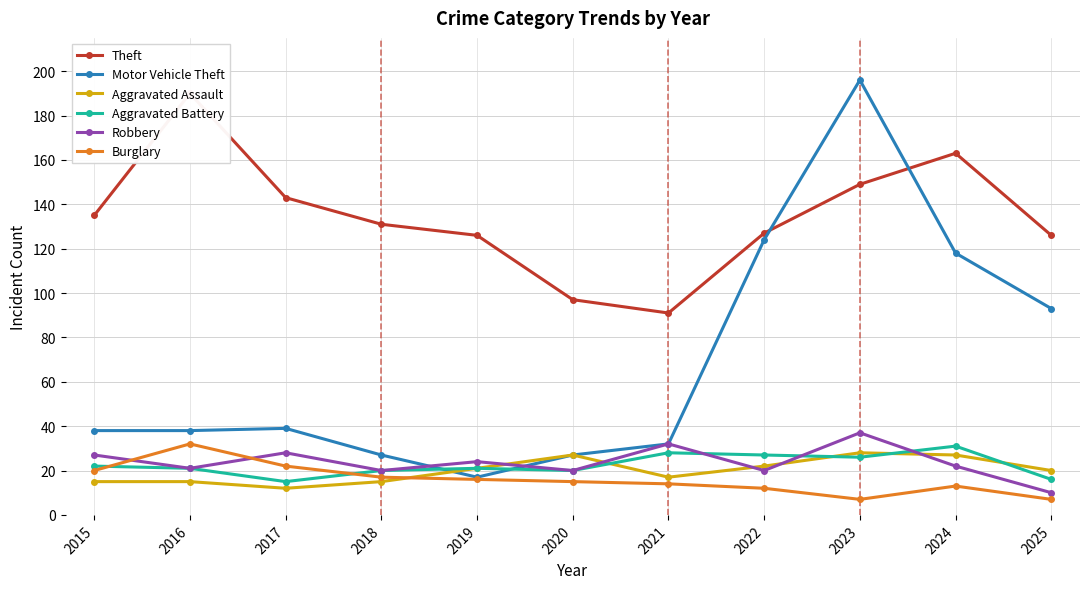

What is the difference between the Motor Vehicle Theft values at 2025 and 2018?

66